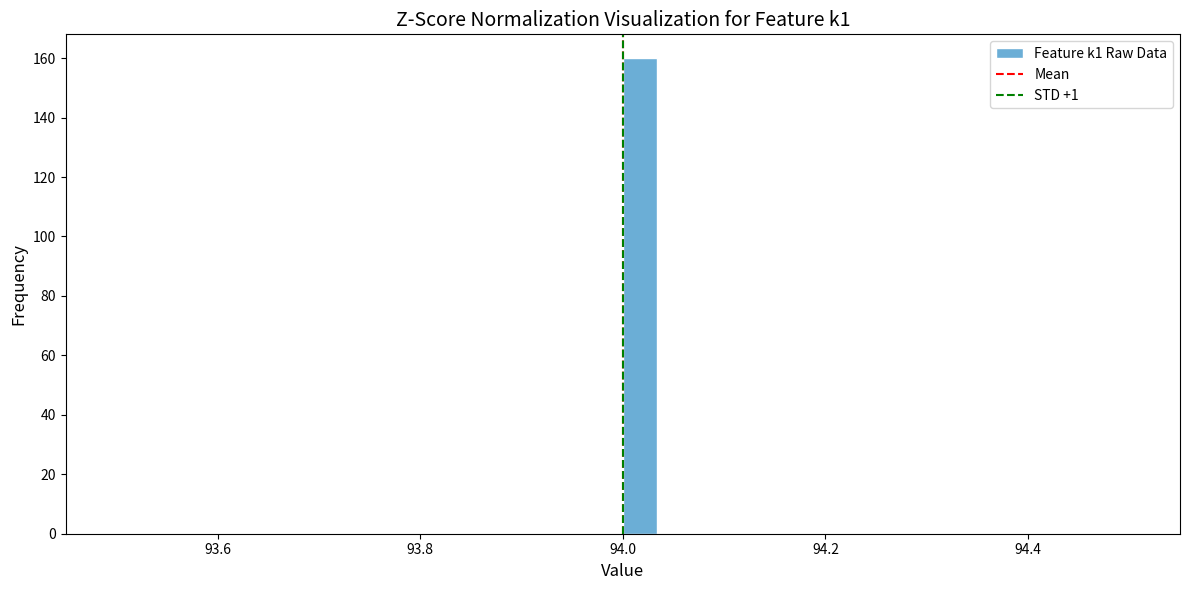

Read against the x-axis, roughly where is the centre of the tallest bar?

94.02